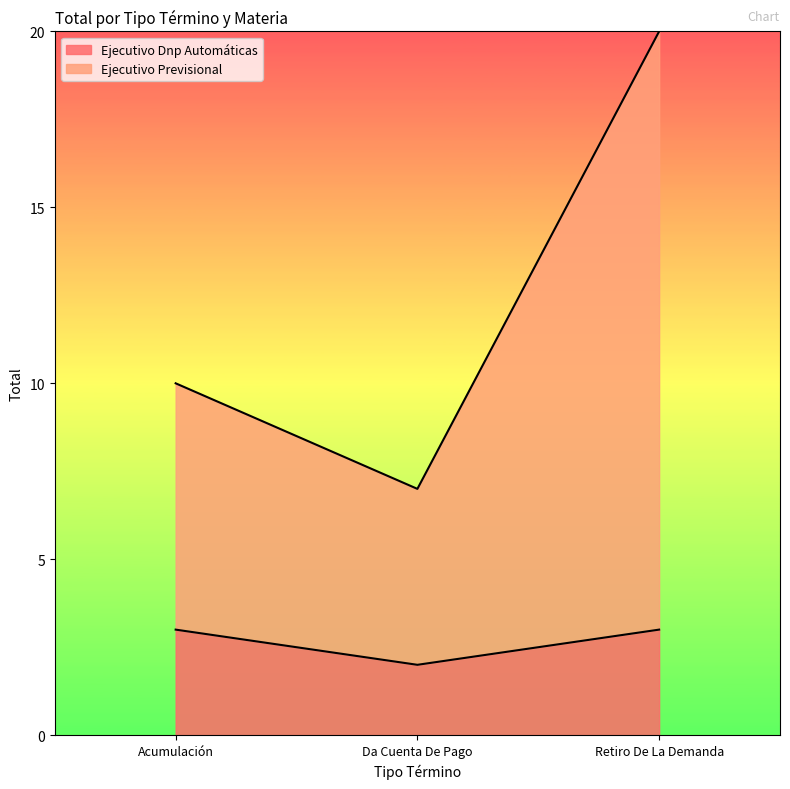

Does the chart have visible grid lines?

No